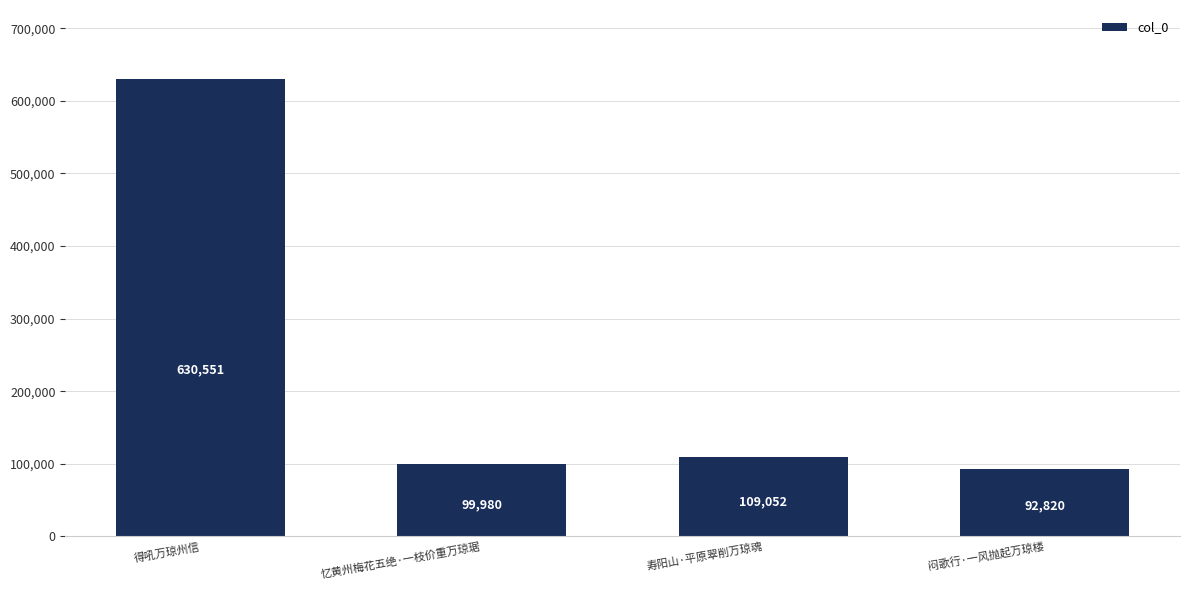

Where does the data first go above 109052?

得吼万琼州信